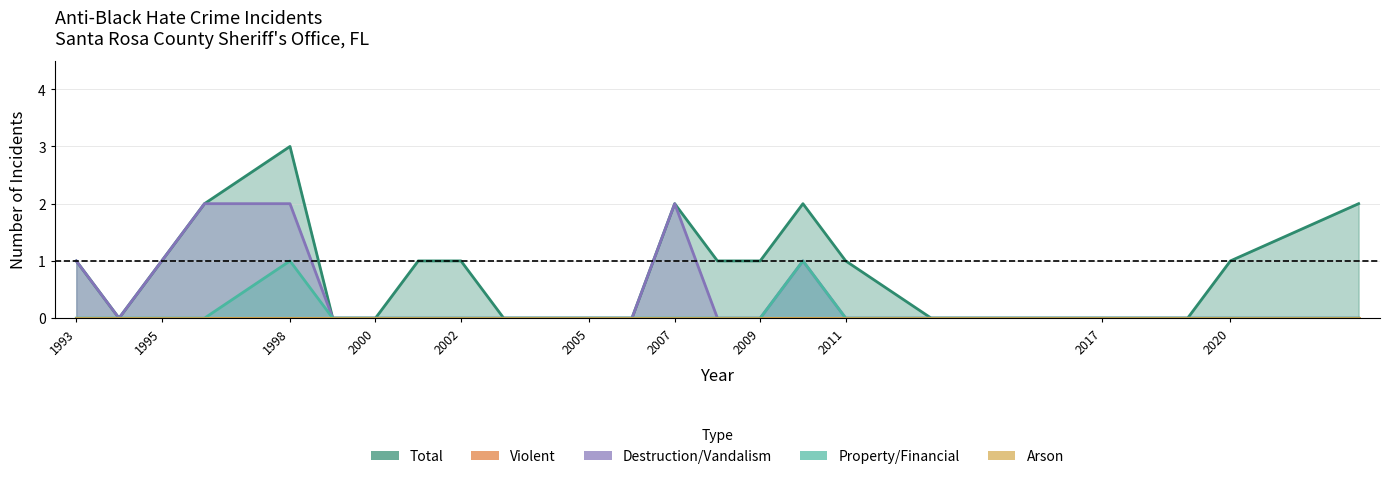

True or false: anti_black_total and anti_black_destruction cross at least once.

False